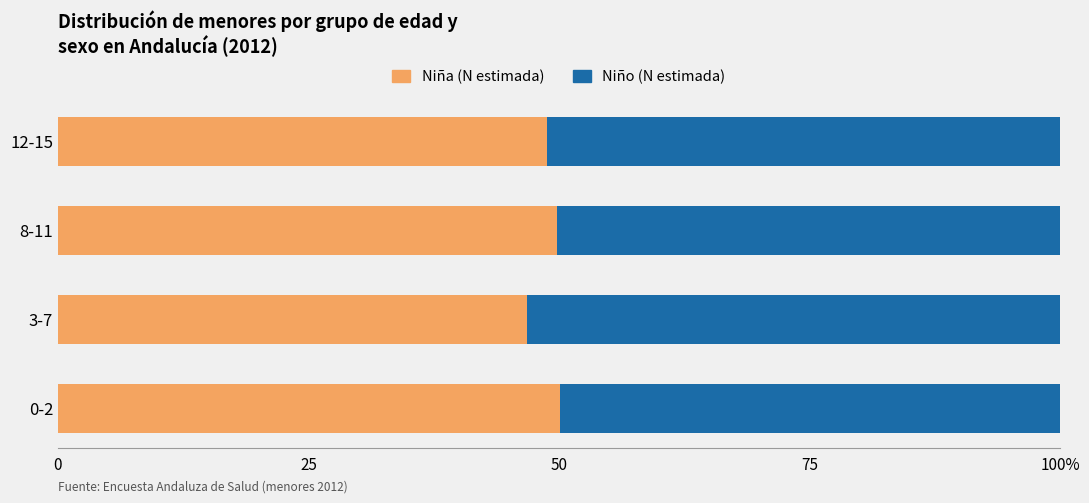

What are all the series names shown in the legend?

Niña (N estimada), Niño (N estimada)